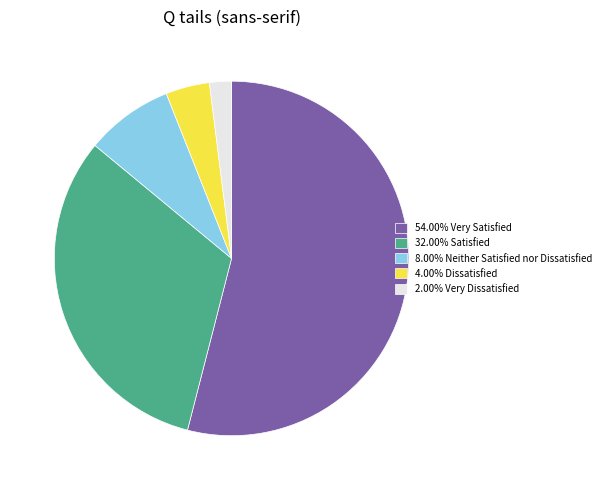

Is there any slice that represents more than half of the pie?

Yes